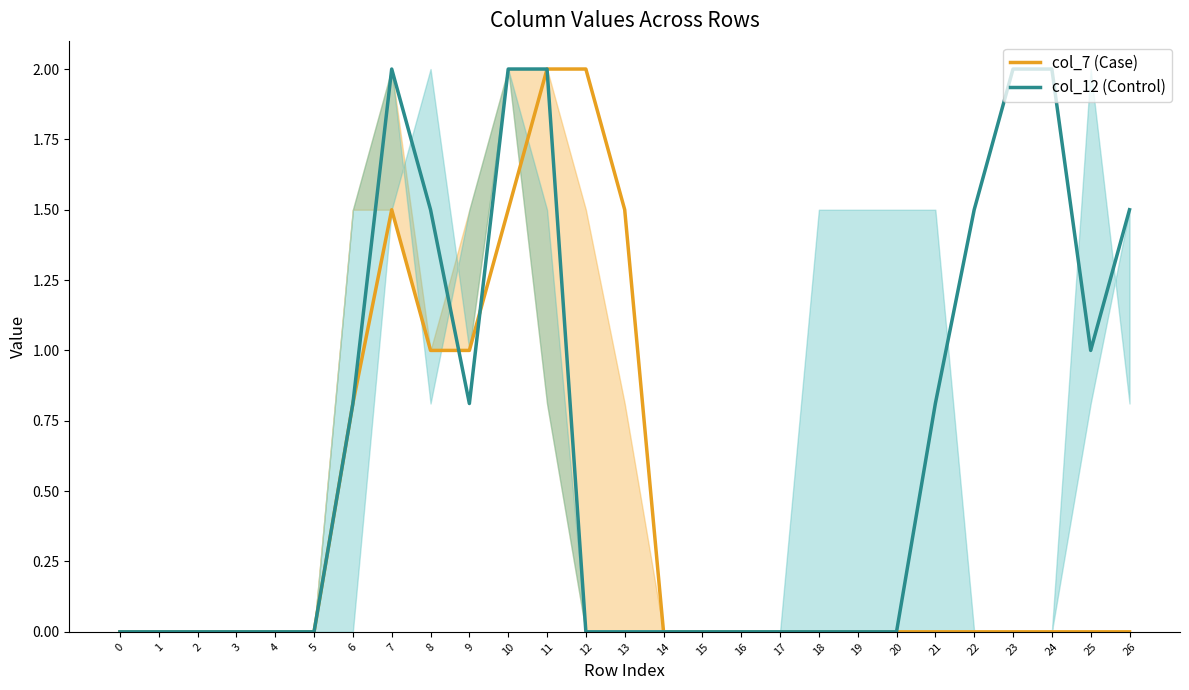

Which series has the largest range (max minus min)?

col_7 (Case)